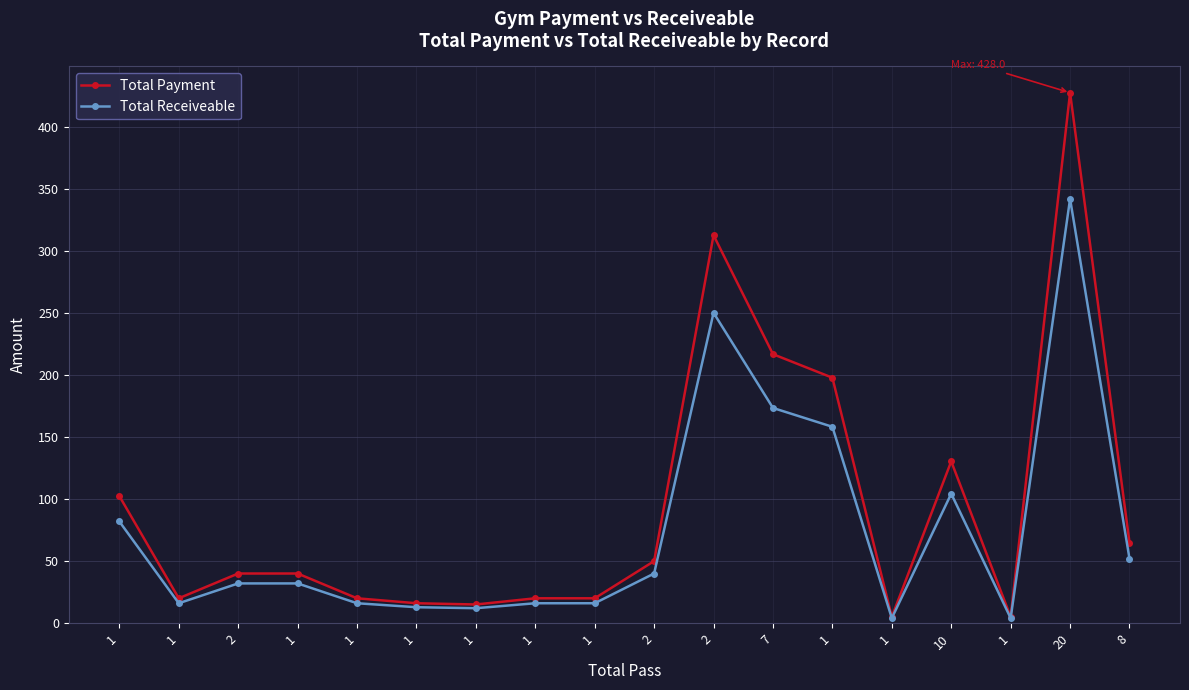

What is the minimum value shown in the chart?

4.0